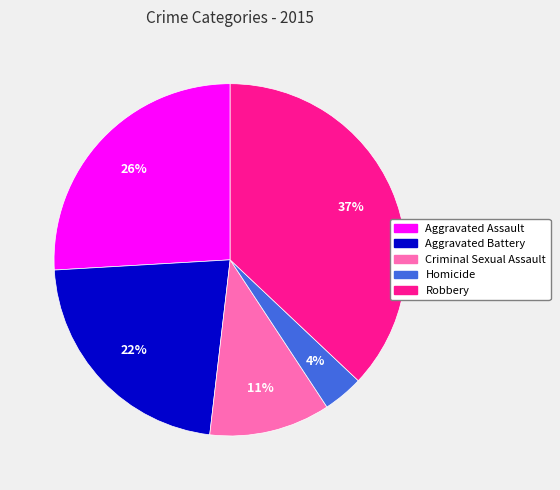

To the nearest percent, what is the average slice percentage?

20%